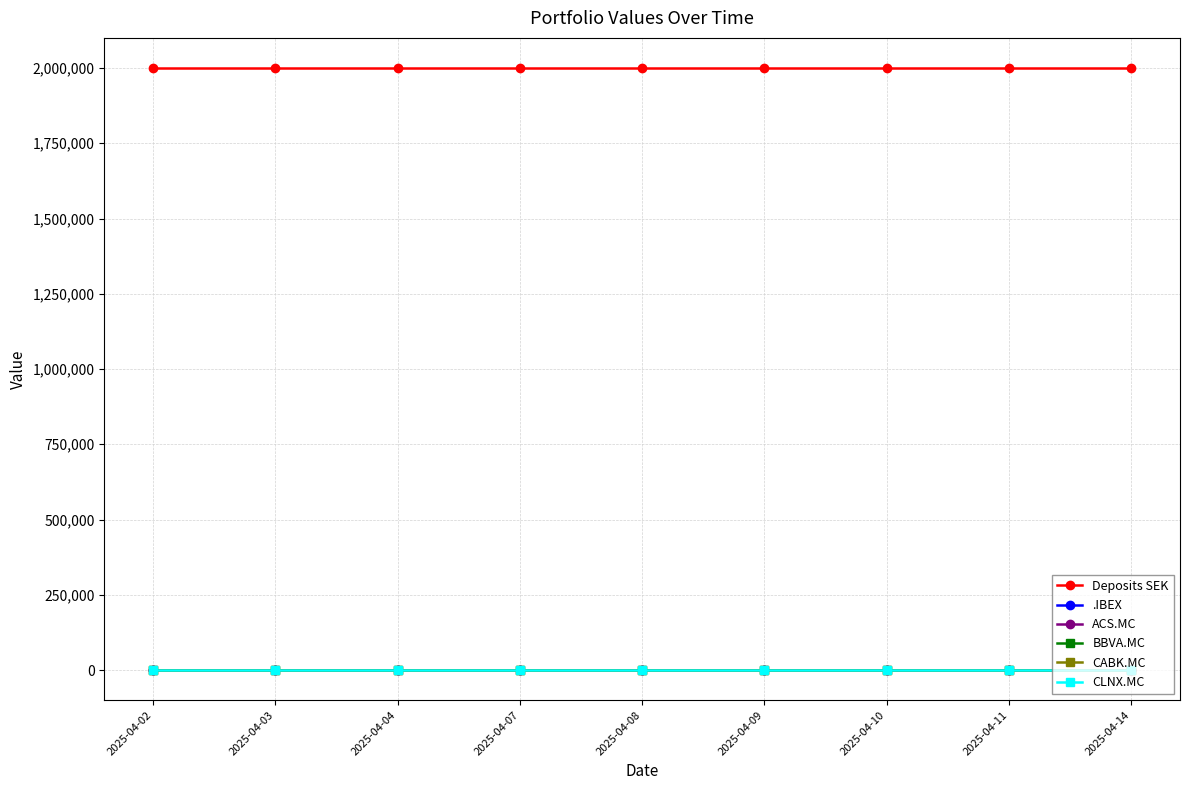

Is the value of ACS.MC at 2025-04-14 greater than the value of CABK.MC at 2025-04-08?

No